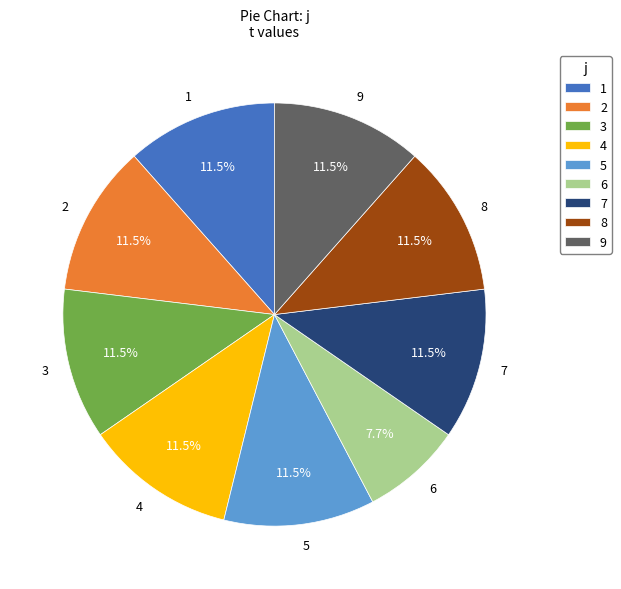

What is the ratio of the value at 4 to the value at 3?

1.0